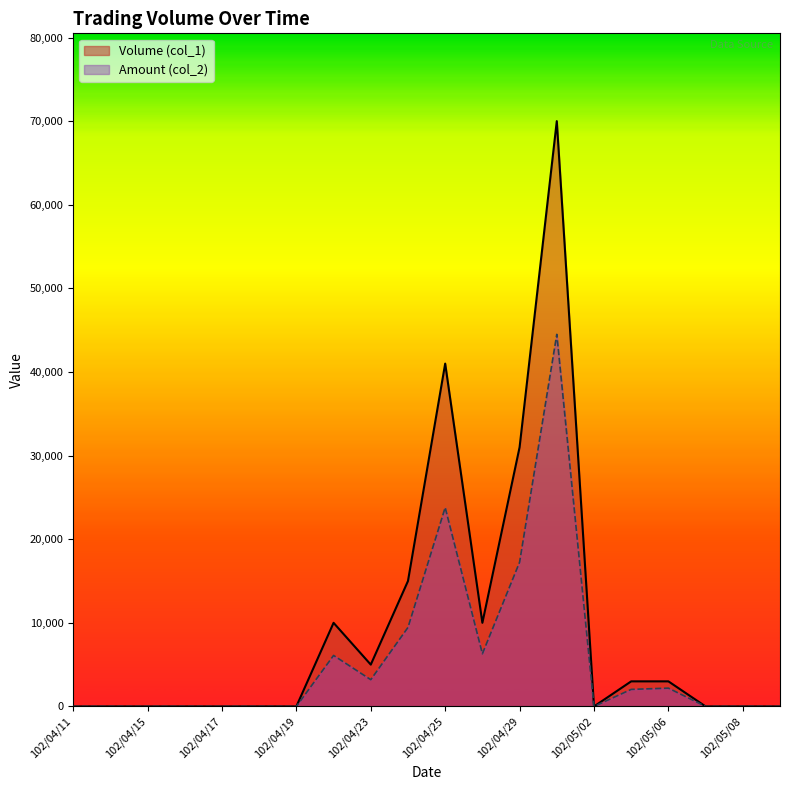

Rank the series at 102/05/06 from highest to lowest value.

Volume (col_1), Amount (col_2)